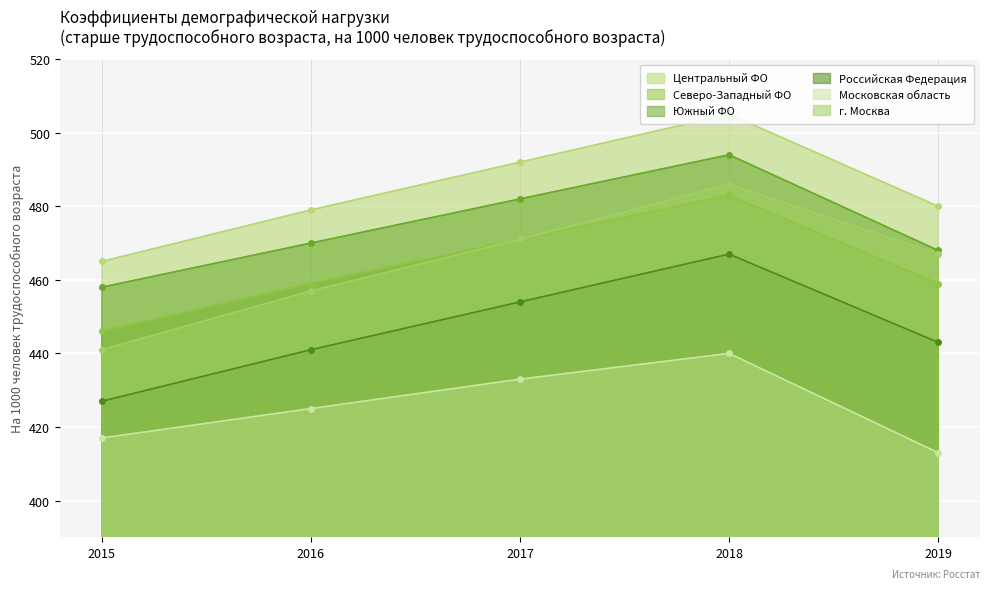

Which series changed the most between 2015 and 2017?

г. Москва